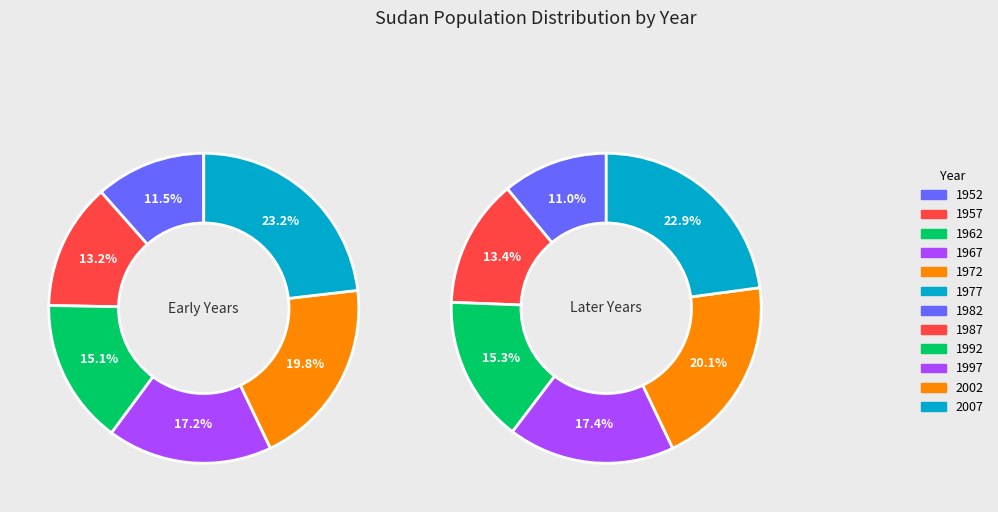

Which category has the biggest portion of the pie?

2007